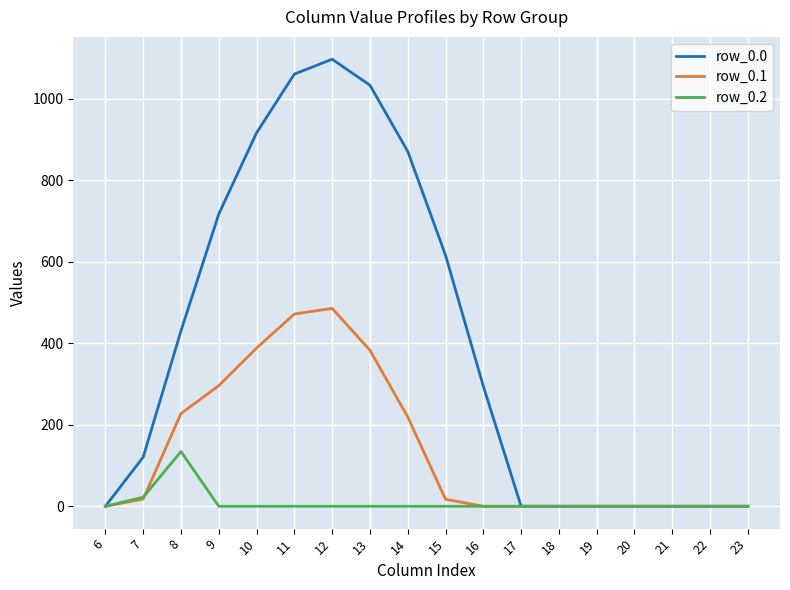

At how many categories does at least one series exceed 1007?

3